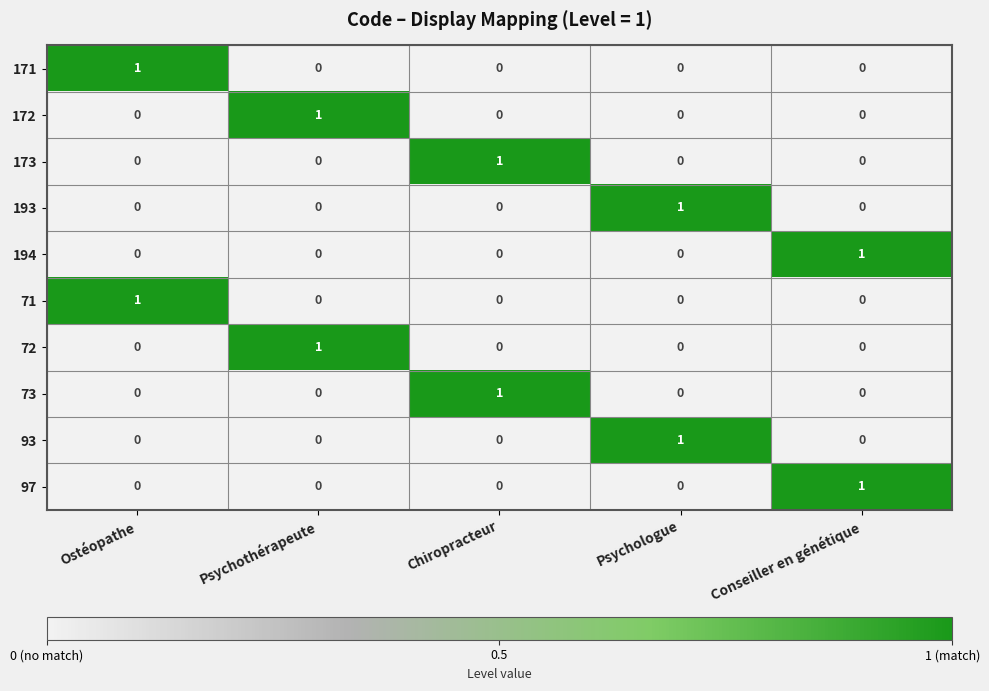

Is it true that 72 equals 0 at Ostéopathe?

True